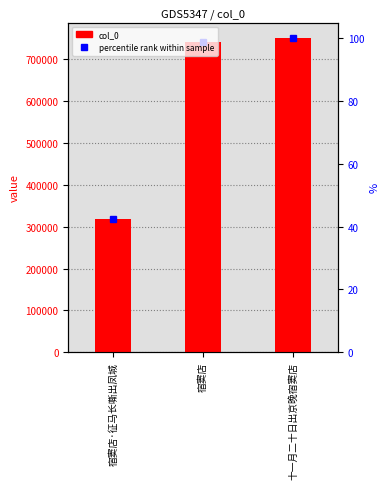

Where is the data nearest to the value 533941?

宿窦店